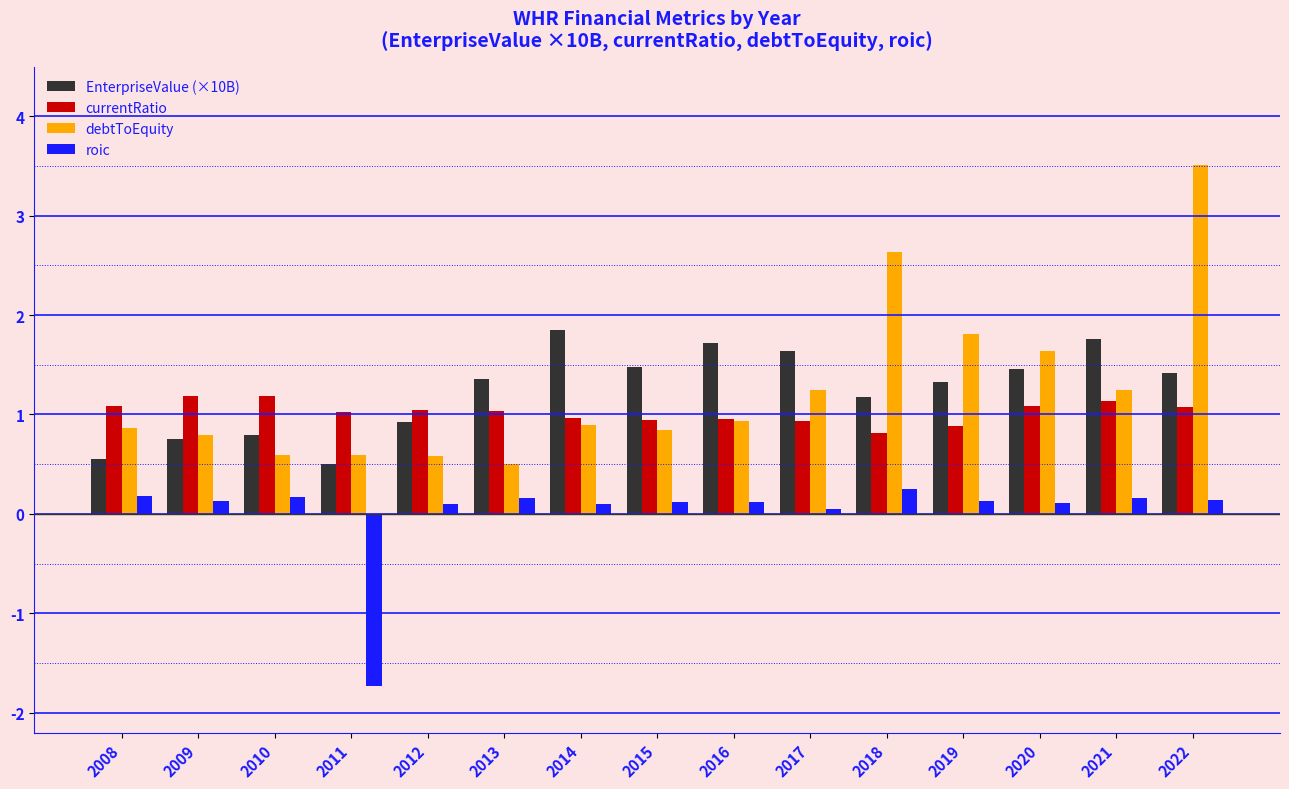

Between 2013 and 2018, which series saw the biggest shift?

debtToEquity